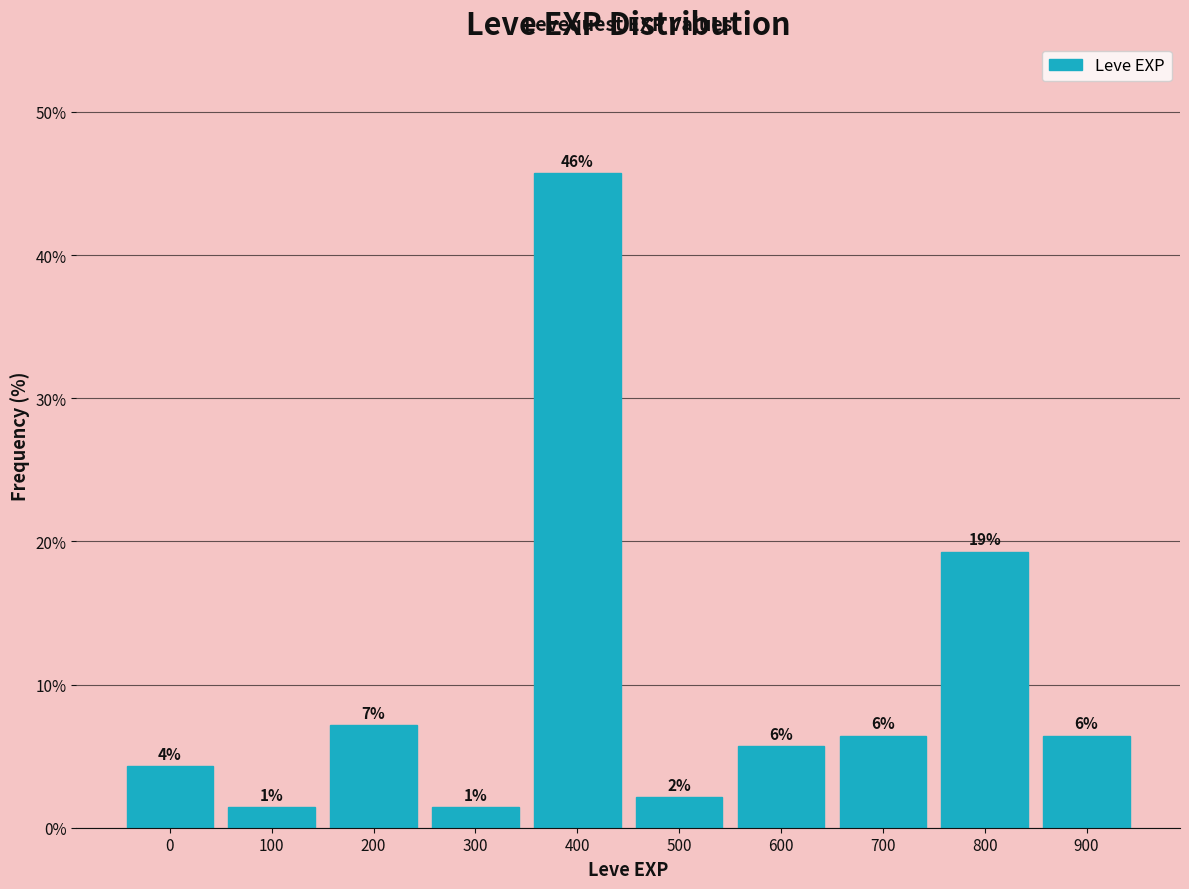

Are the bars horizontal?

No